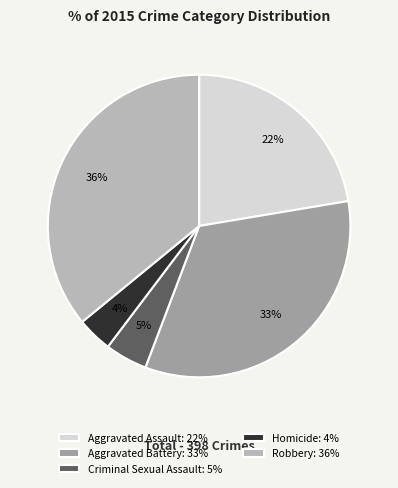

The Criminal Sexual Assault slice represents 5% of the pie. True or false?

True